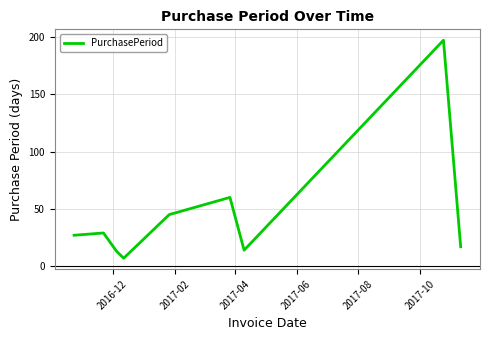

What is the greatest value displayed?

197